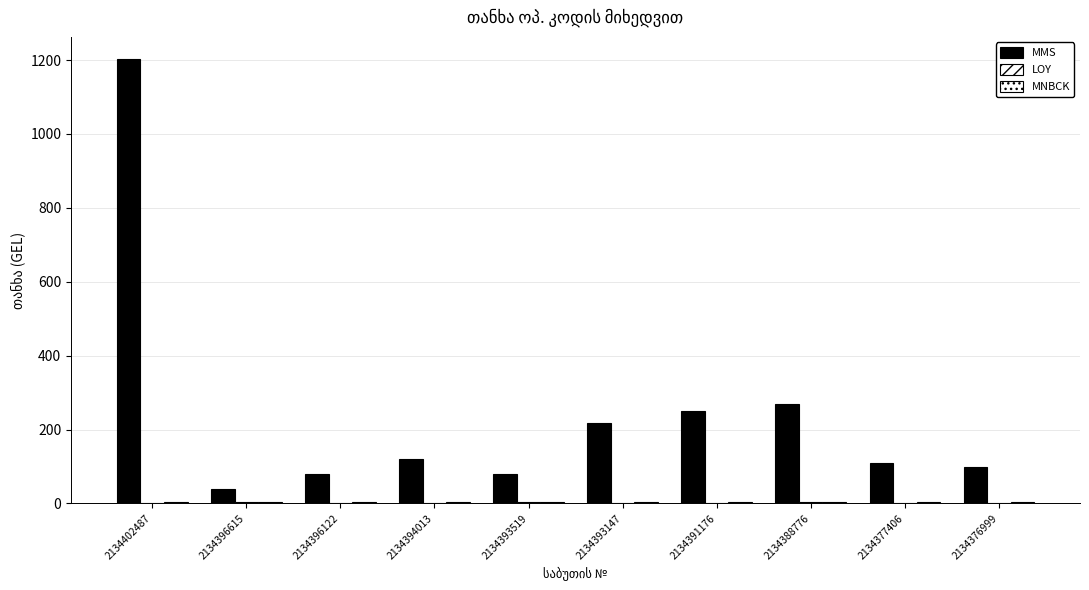

At which category does the chart reach its minimum across all series?

2134396122